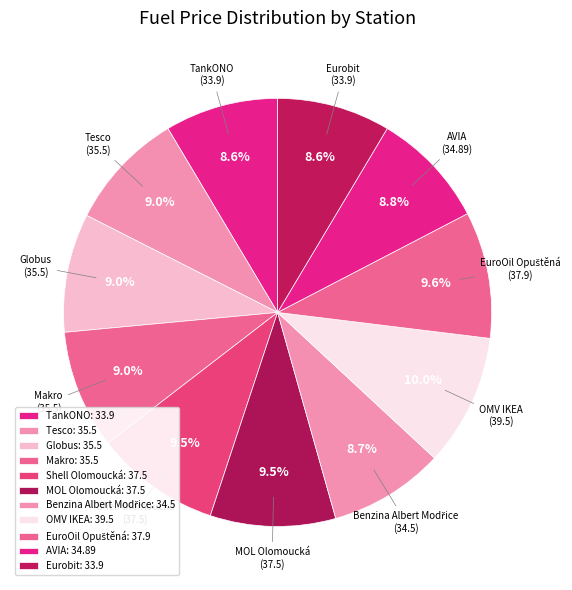

The MOL Olomoucká slice represents 15% of the pie. True or false?

False